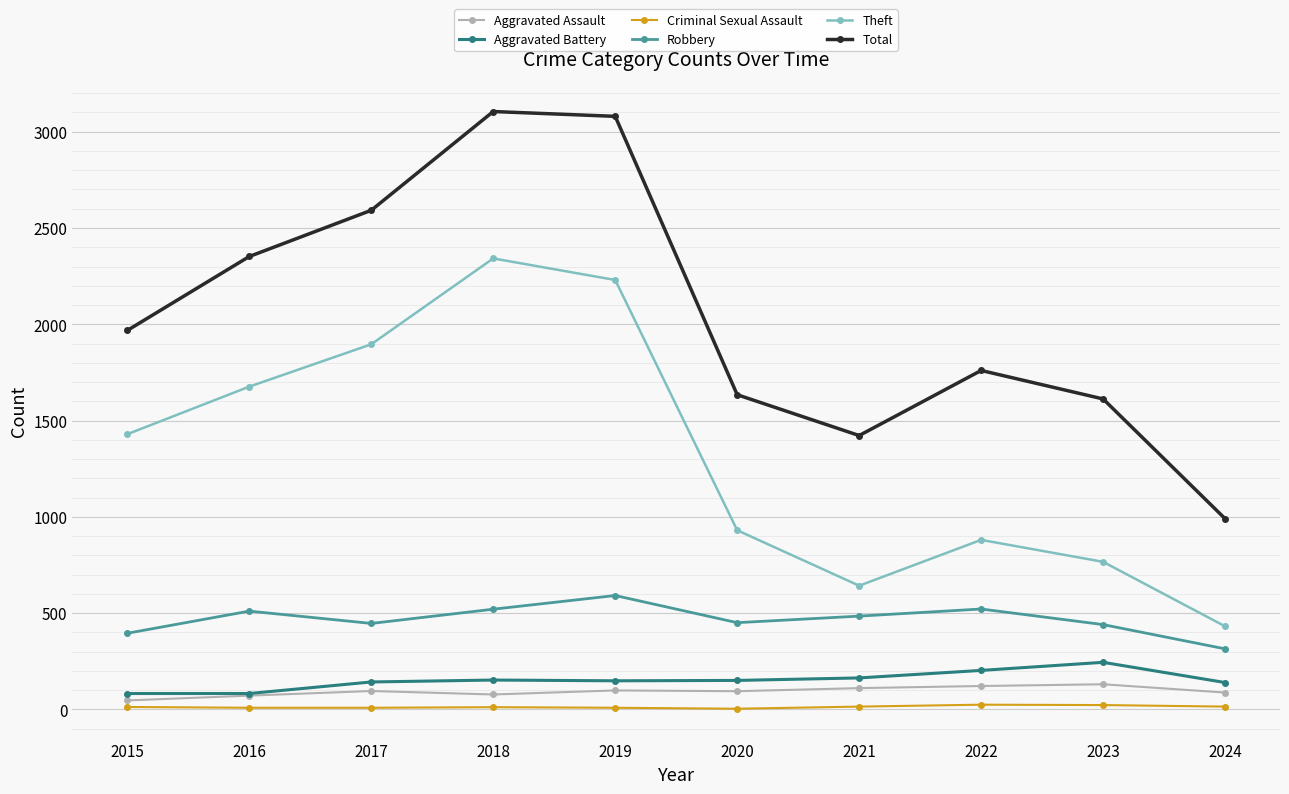

What are all the series names shown in the legend?

Aggravated Assault, Aggravated Battery, Criminal Sexual Assault, Robbery, Theft, Total